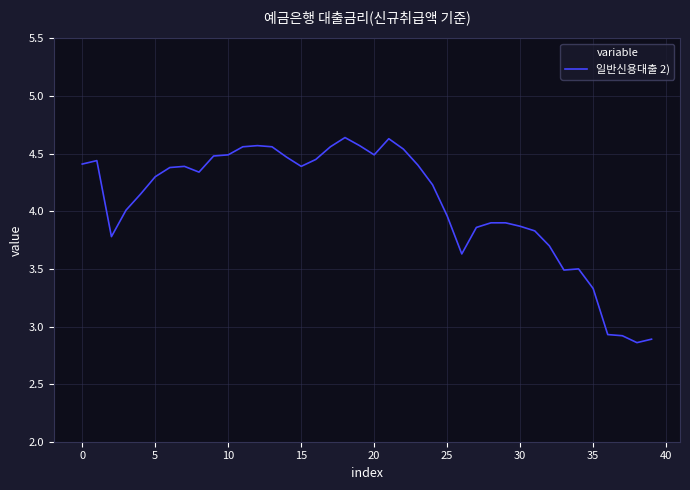

What is the difference between the maximum and minimum values?

1.8